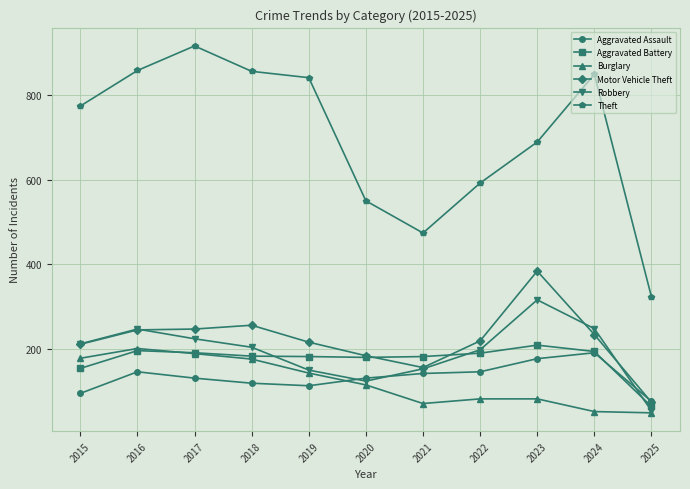

What is the difference between the maximum and minimum values in the Burglary series?

152